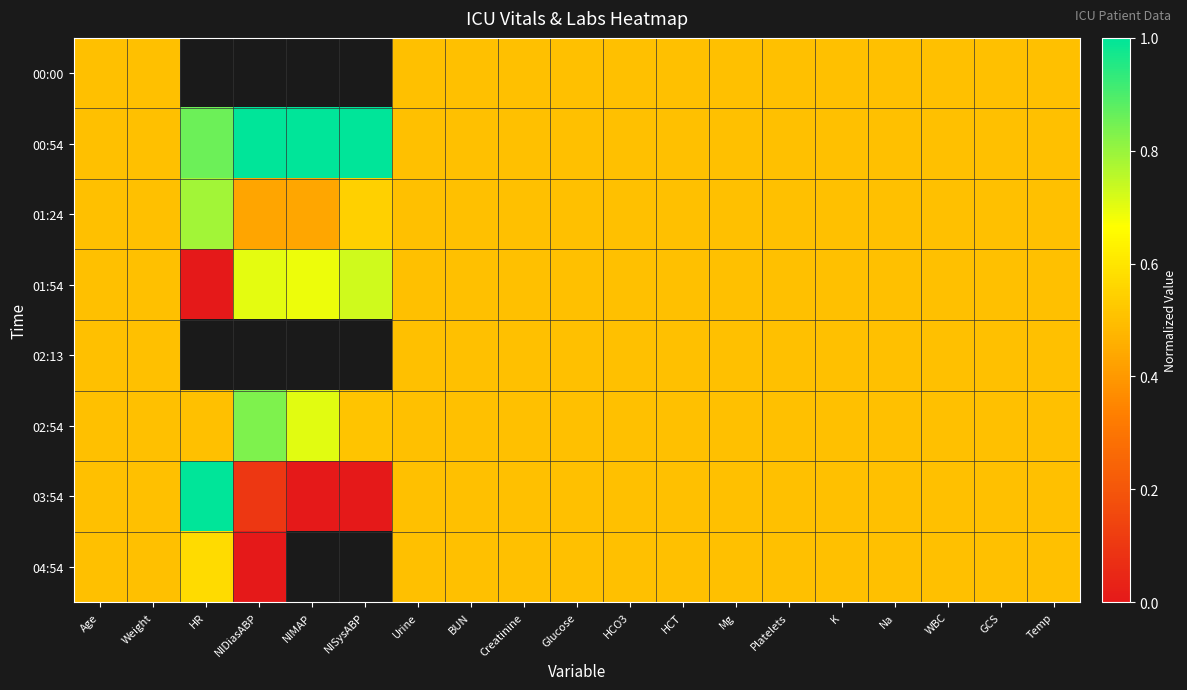

What is the minimum value for 02:54?

0.5